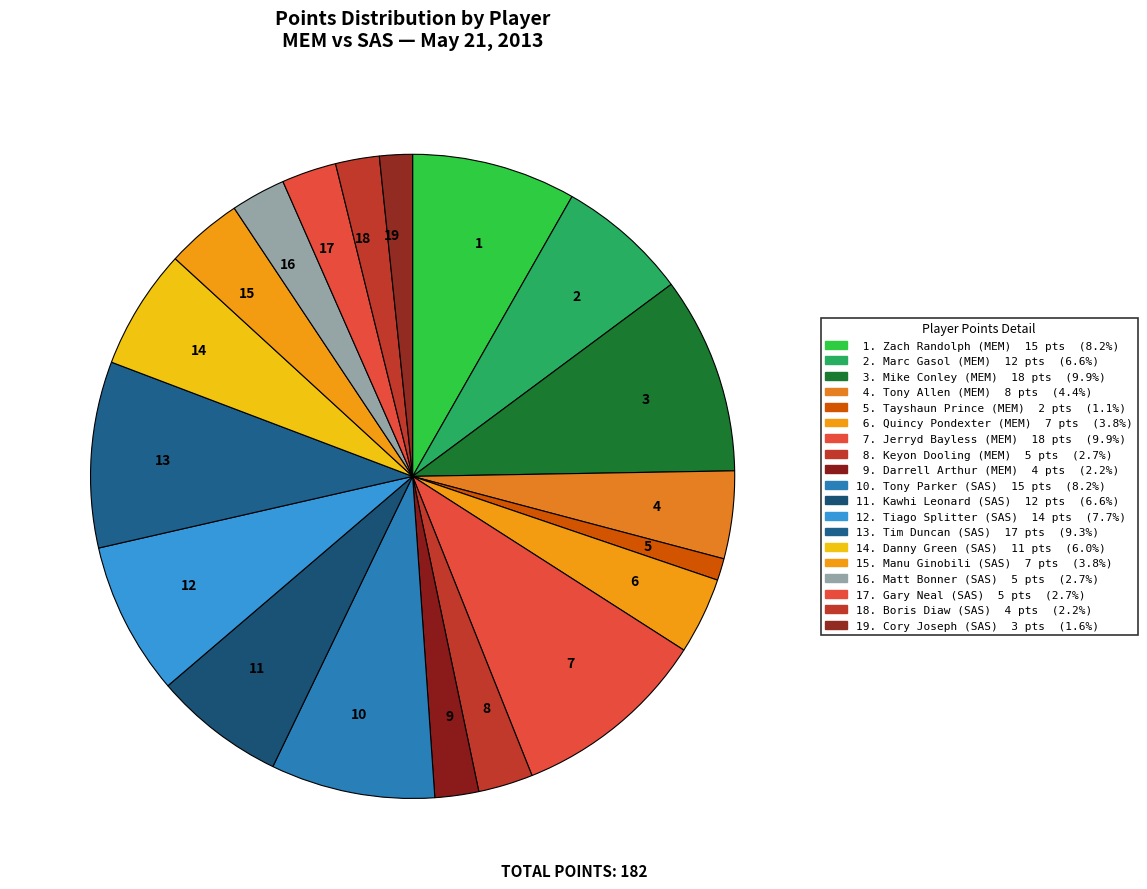

Count the number of slices in the pie.

19